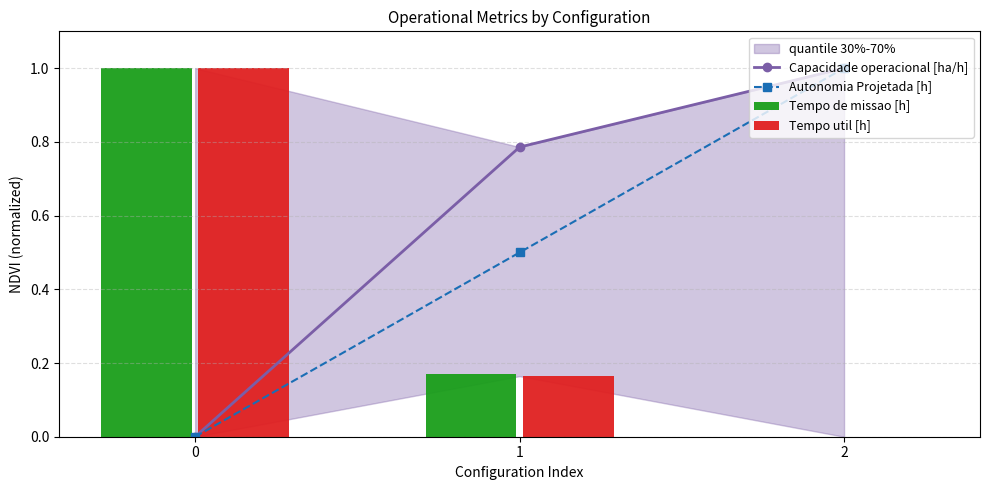

What is the value of the Autonomia Projetada [h] point at the 3rd from the left?

1.0